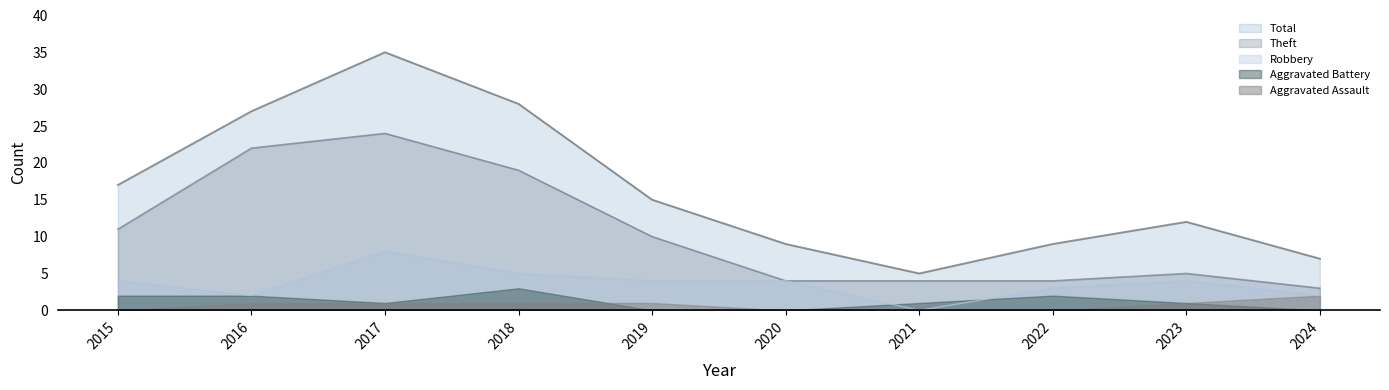

Which series has the largest range (max minus min)?

Total